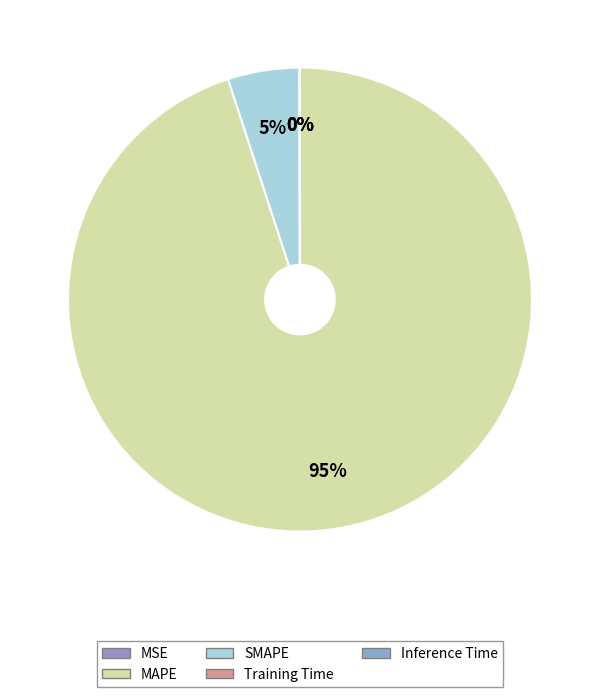

Is there any slice that represents more than half of the pie?

Yes